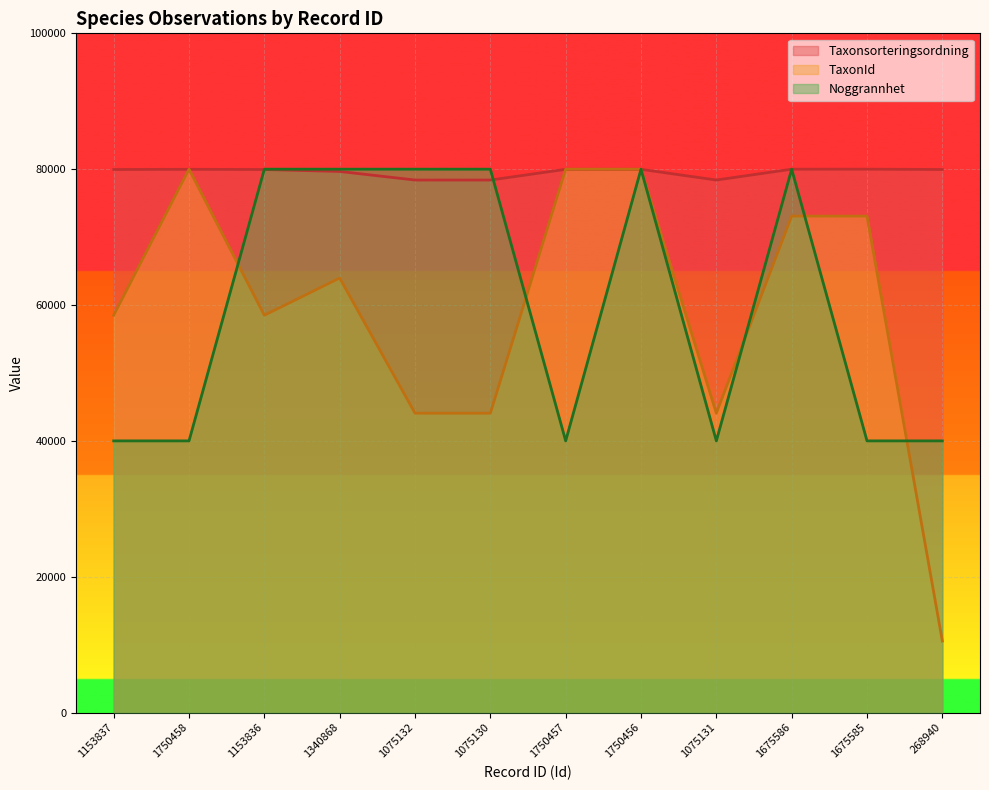

What is the difference between the second highest and minimum values in the Taxonsorteringsordning series?

1597.4